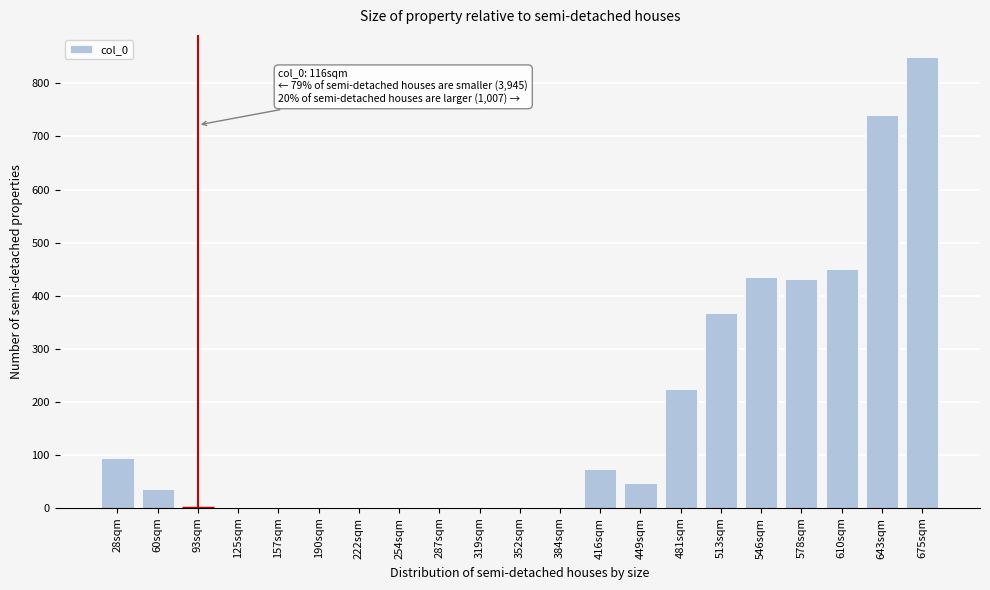

Reading right to left, transcribe all the data shown in this chart.

675sqm=849	643sqm=741	610sqm=451	578sqm=432	546sqm=436	513sqm=368	481sqm=224	449sqm=46	416sqm=74	384sqm=0	352sqm=0	319sqm=0	287sqm=0	254sqm=0	222sqm=0	190sqm=0	157sqm=0	125sqm=0	93sqm=0	60sqm=35	28sqm=94